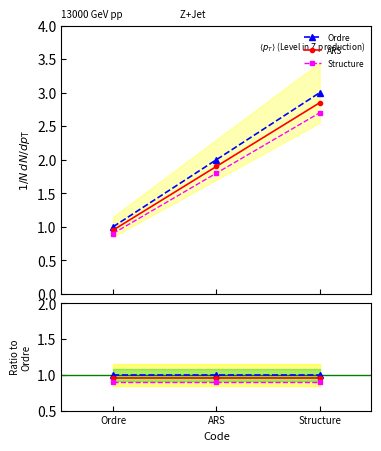

Which label corresponds to the smallest value in the chart?

Ordre